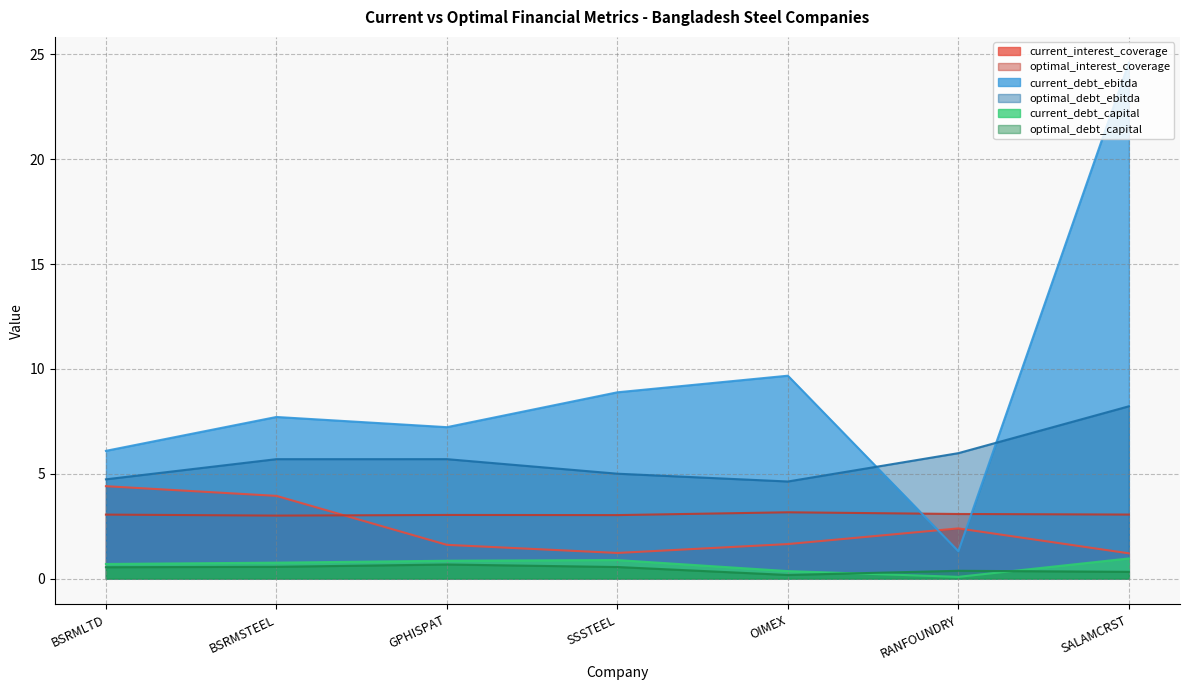

What is the sum of all optimal_debt_capital values?

3.2